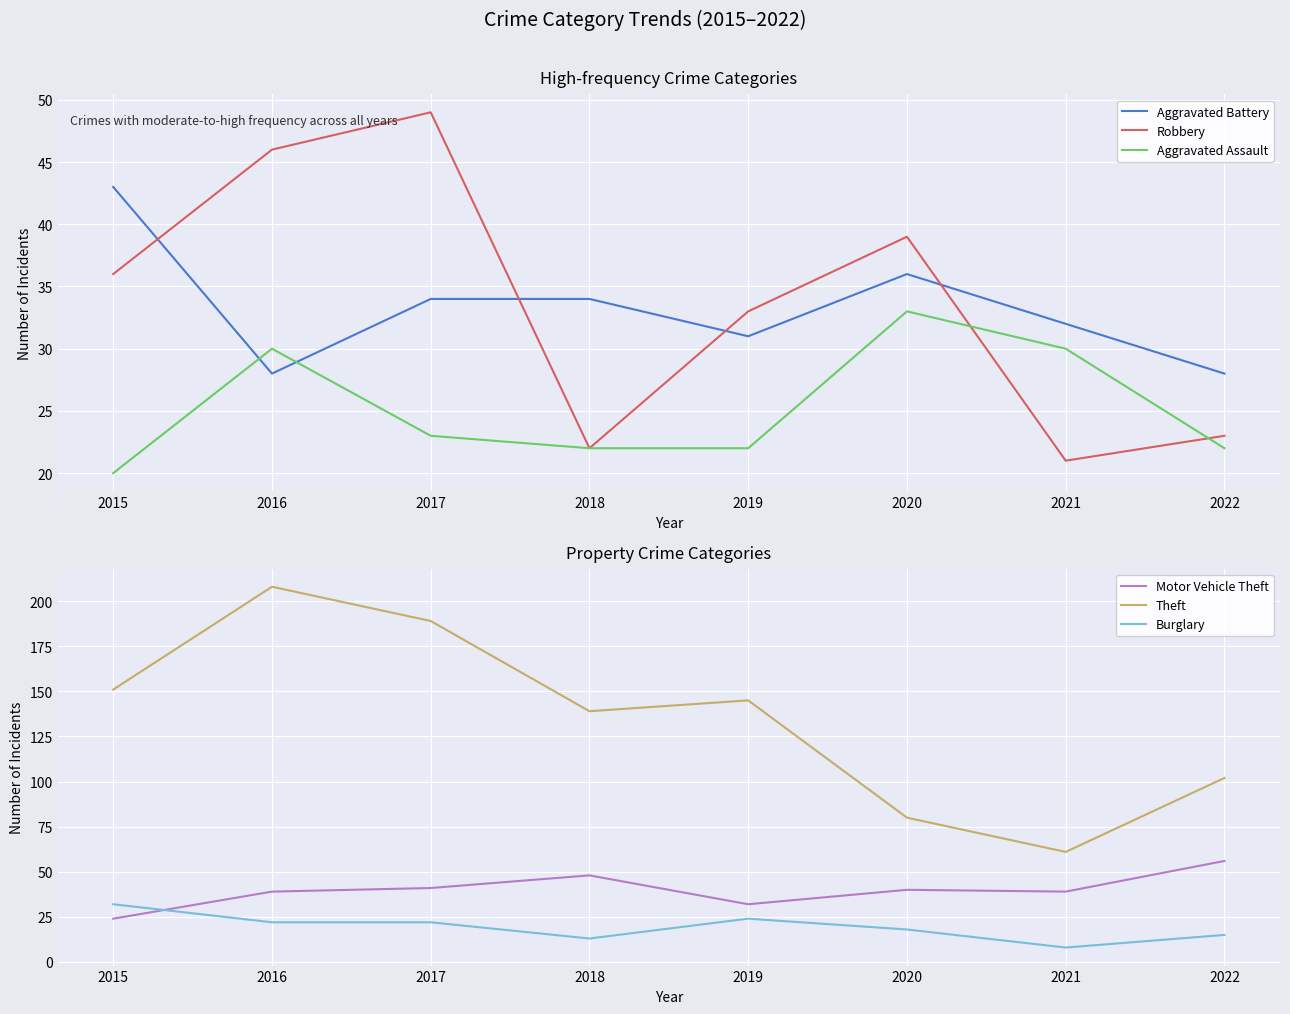

What value does the Aggravated Battery series have at 2016, to the nearest 5?

30